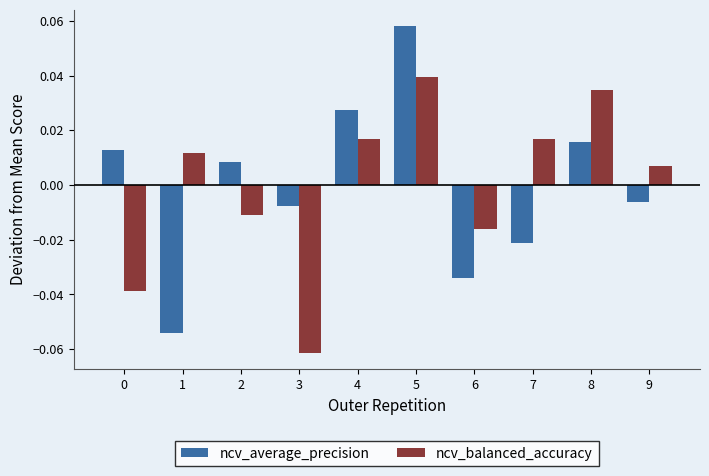

Does the chart contain stacked bars?

No